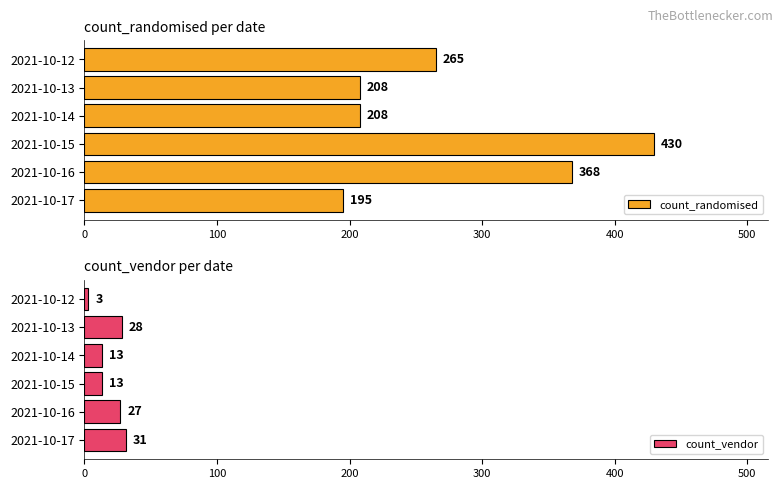

Where is count_randomised nearest to the value 312?

2021-10-12